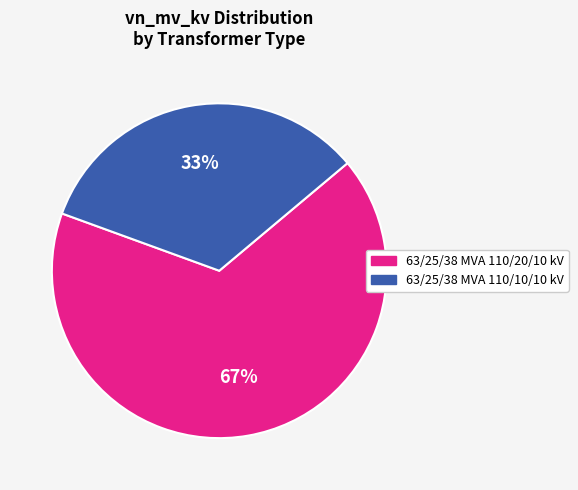

Rank the categories by value from lowest to highest.

63/25/38 MVA 110/10/10 kV, 63/25/38 MVA 110/20/10 kV